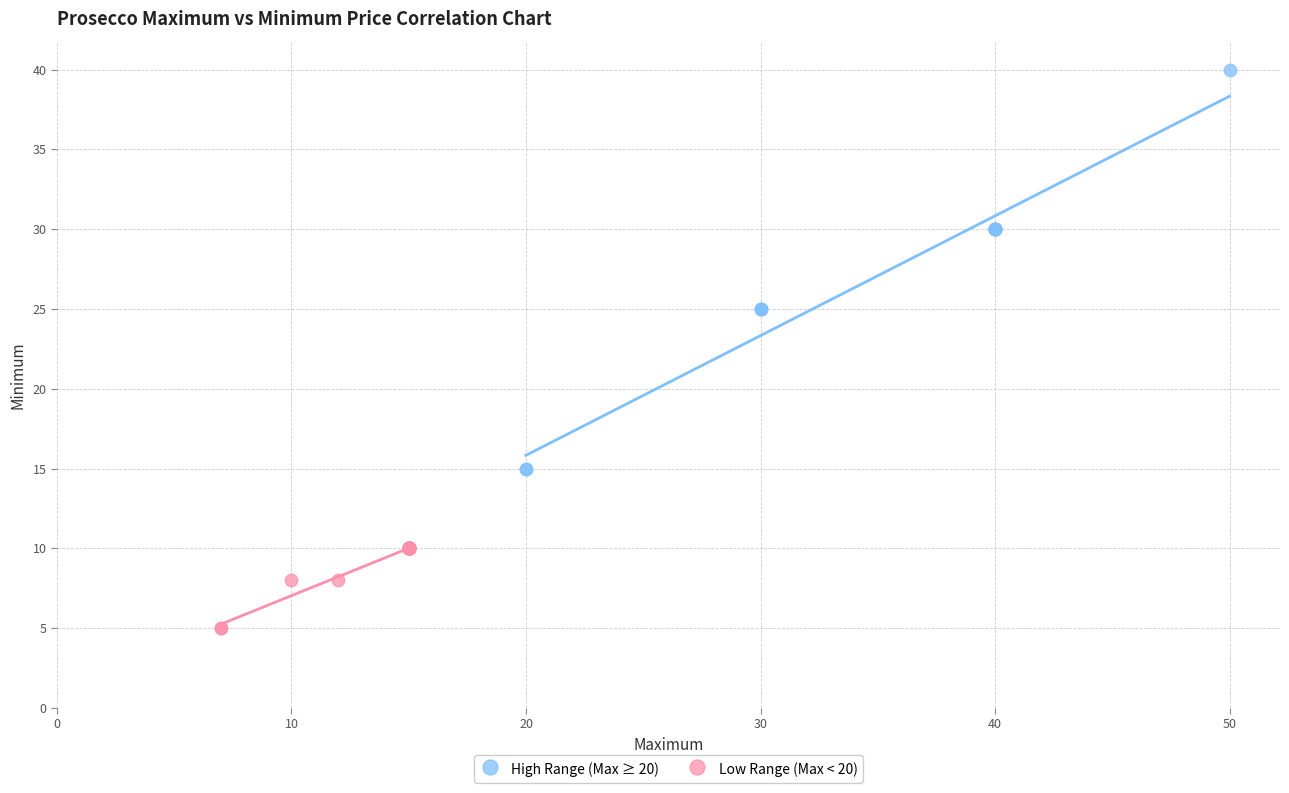

Which series has the widest spread of Y values?

High Range (Max ≥ 20)